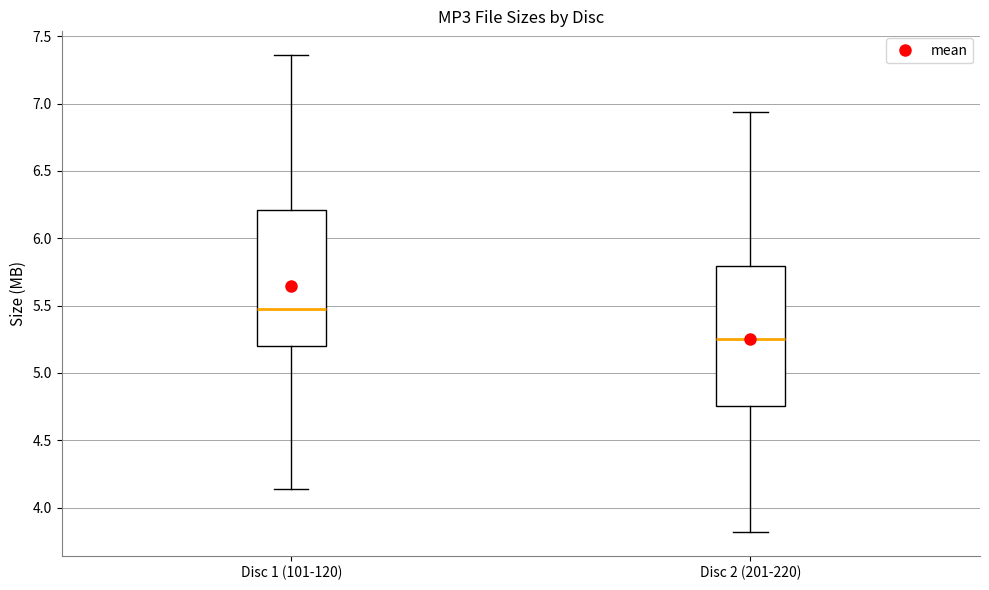

Reading left to right, read every box against the y-axis: the position of its median line, the range the box covers, and the ends of its whiskers. The values are not printed on the chart, so give them approximately, as read against the axis.

Disc 1 (101-120): median 5.50, box 5.20 to 6.20, whiskers 4.15 to 7.35
Disc 2 (201-220): median 5.25, box 4.75 to 5.80, whiskers 3.80 to 6.95